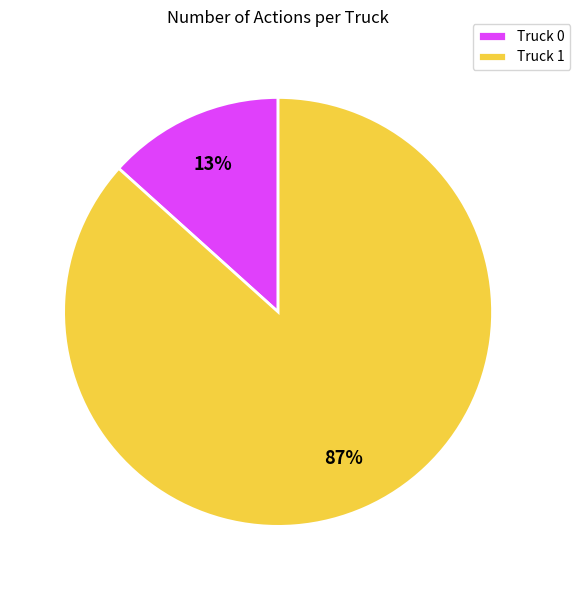

How many slices are in this pie chart?

2